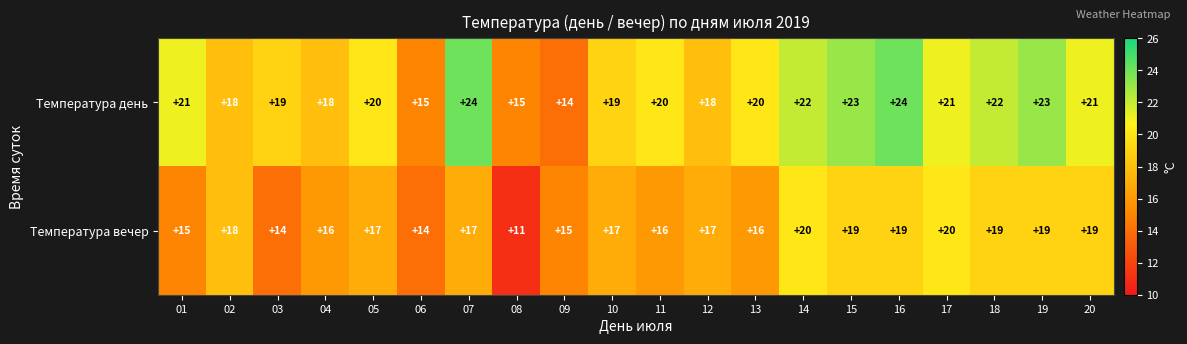

What is the average value of the Температура вечер series?

17